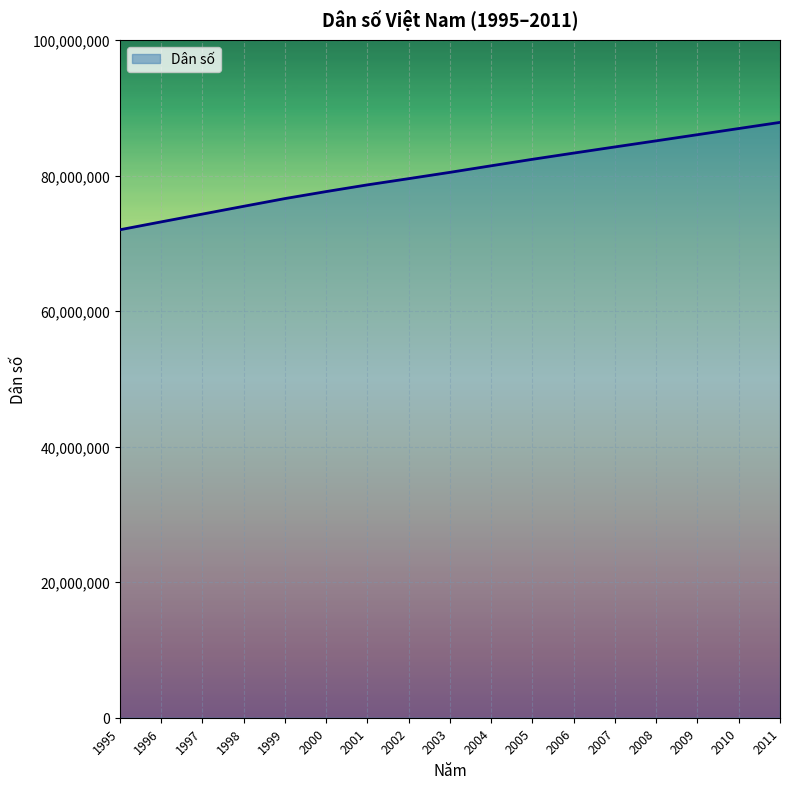

Reading right to left, transcribe all the data shown in this chart.

2011=87840000	2010=86932500	2009=86025000	2008=85118700	2007=84218500	2006=83311200	2005=82392100	2004=81436400	2003=80467400	2002=79537700	2001=78620500	2000=77630900	1999=76596700	1998=75456300	1997=74306900	1996=73156700	1995=71995500